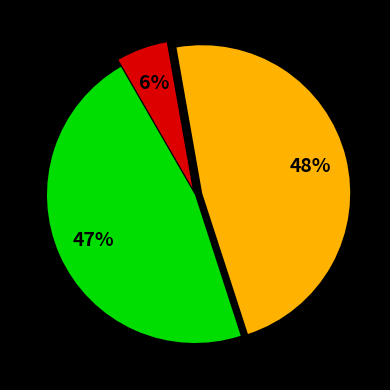

To the nearest percent, what is the average slice percentage?

33%